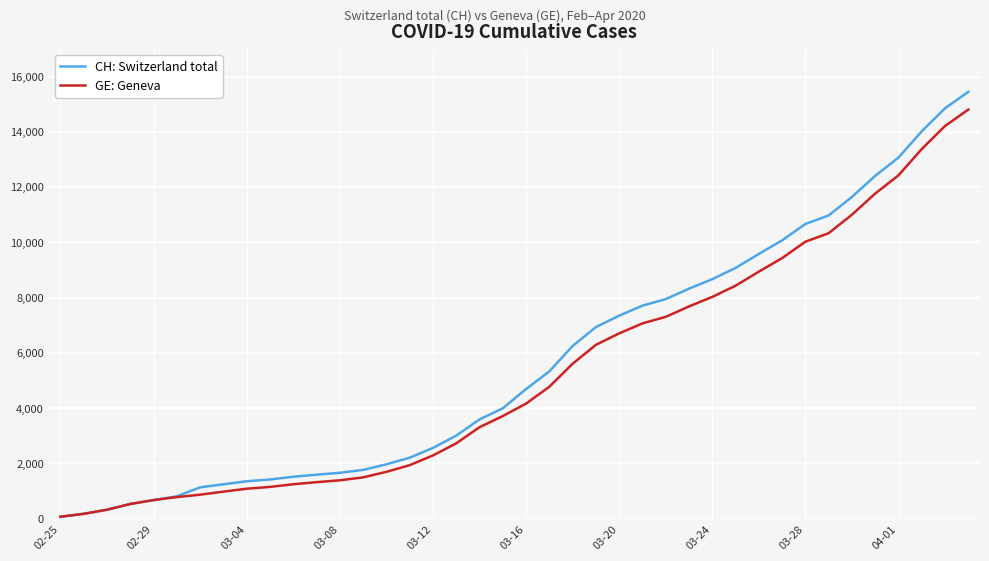

Which series has the largest range (max minus min)?

CH: Switzerland total